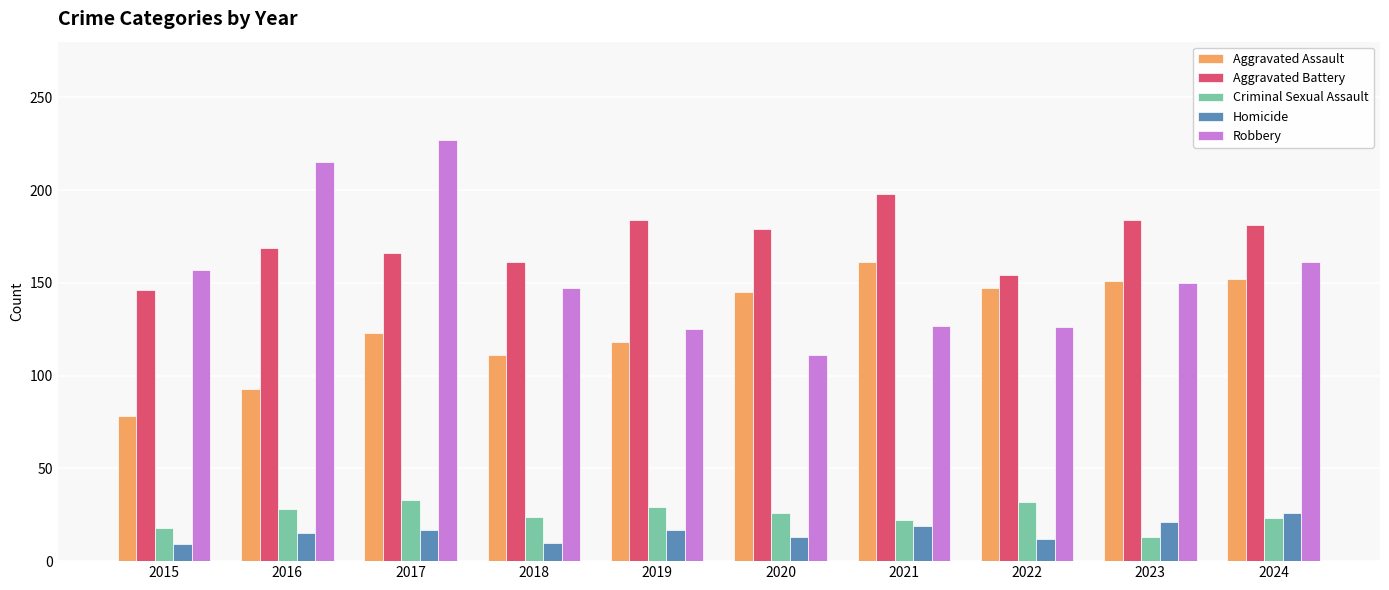

How many groups of bars are there?

10